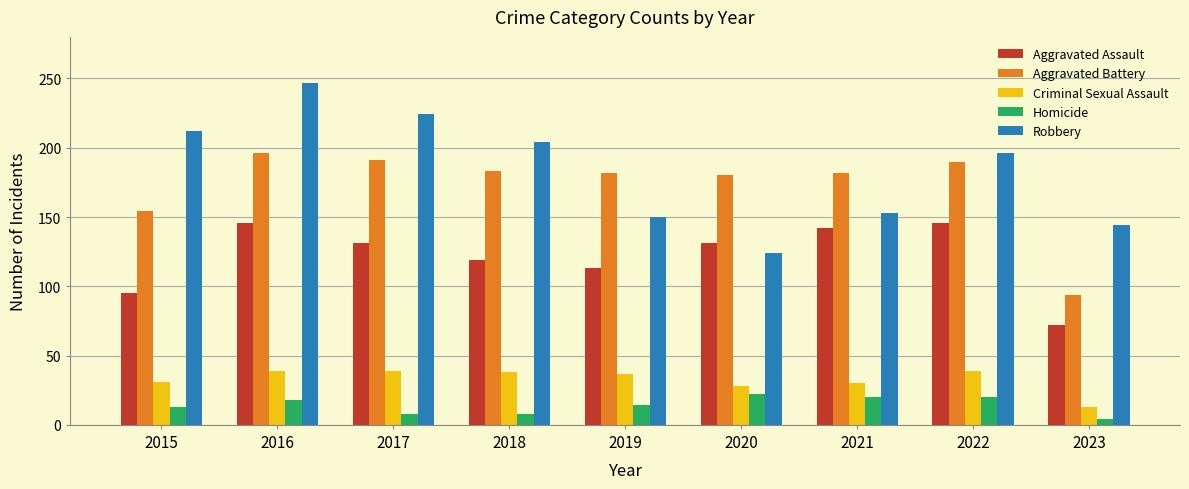

Which series changed the most between 2016 and 2019?

Robbery